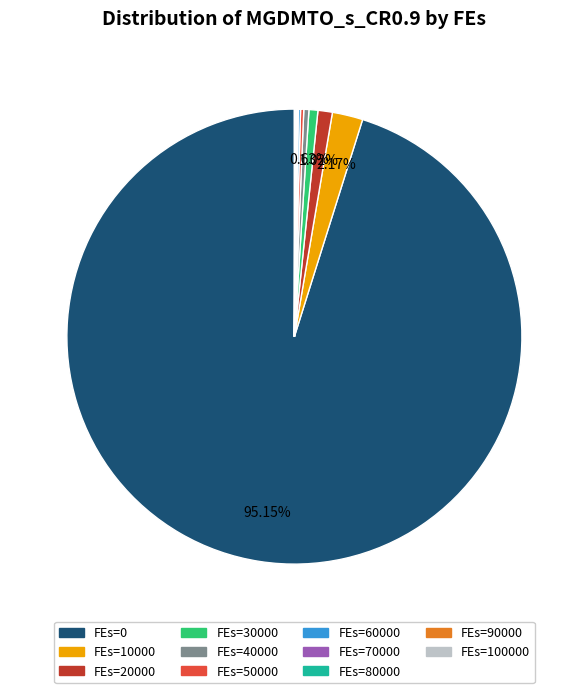

Does FEs=10000 represent more than half of the total?

No